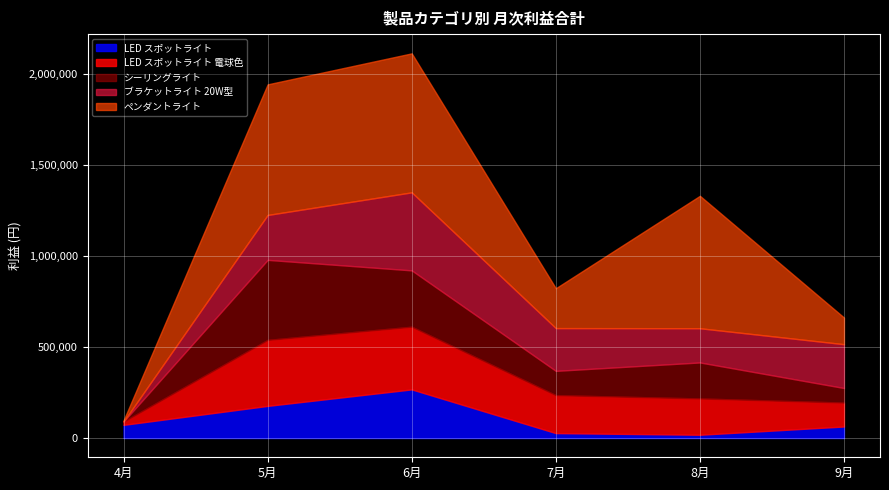

What are all the series names shown in the legend?

LED スポットライト, LED スポットライト 電球色, シーリングライト, ブラケットライト 20W型, ペンダントライト